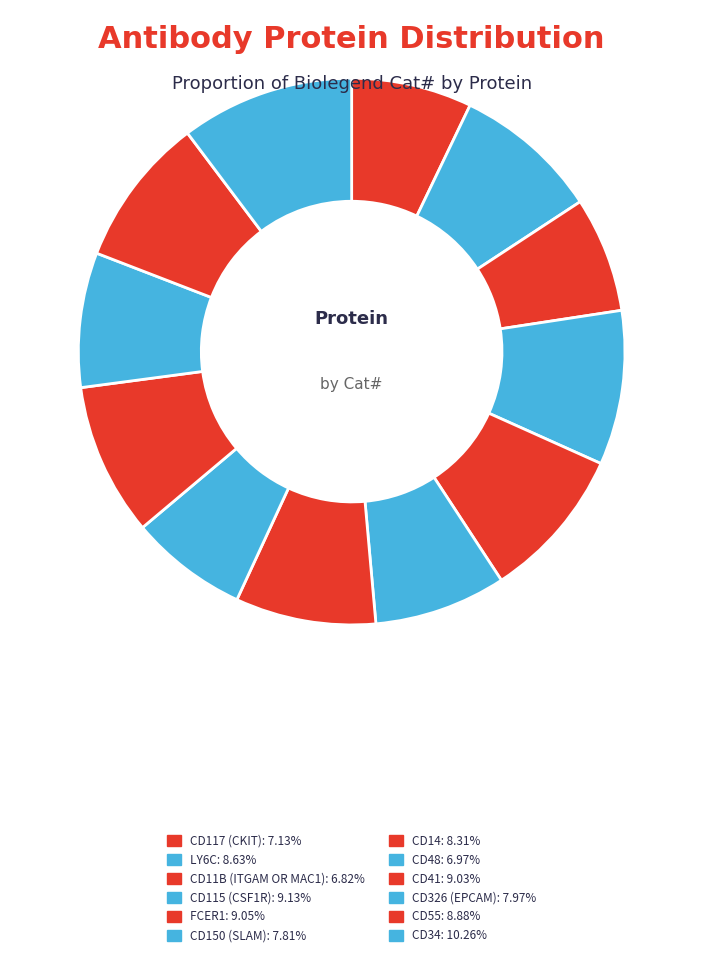

How many slices are in this pie chart?

12